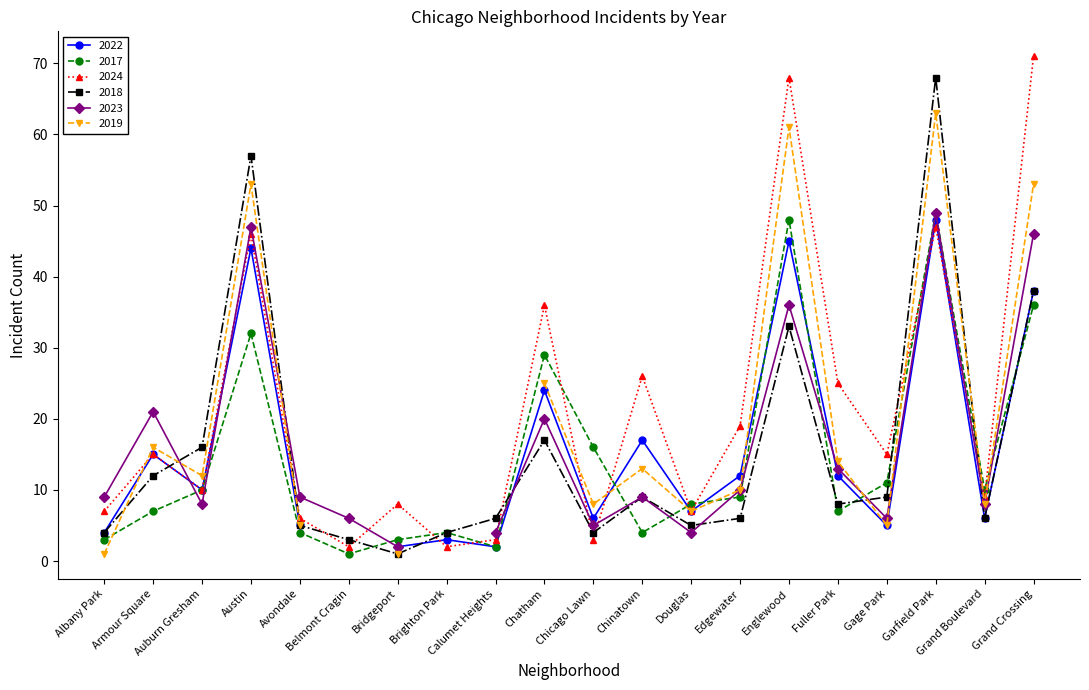

Which category has the lowest value across all series?

Belmont Cragin